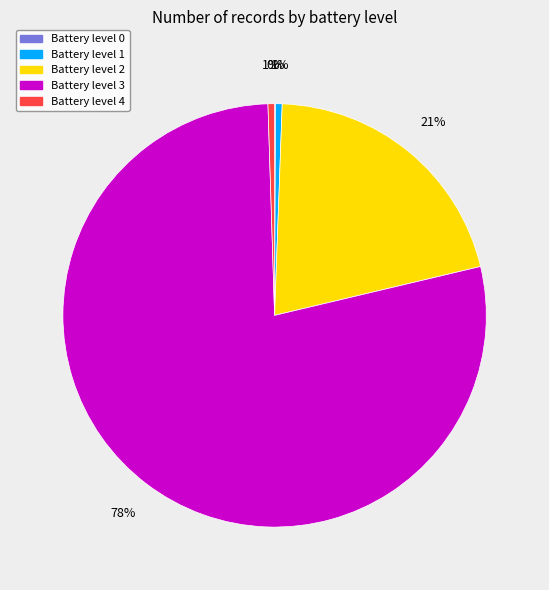

Is there a majority slice in this chart?

Yes